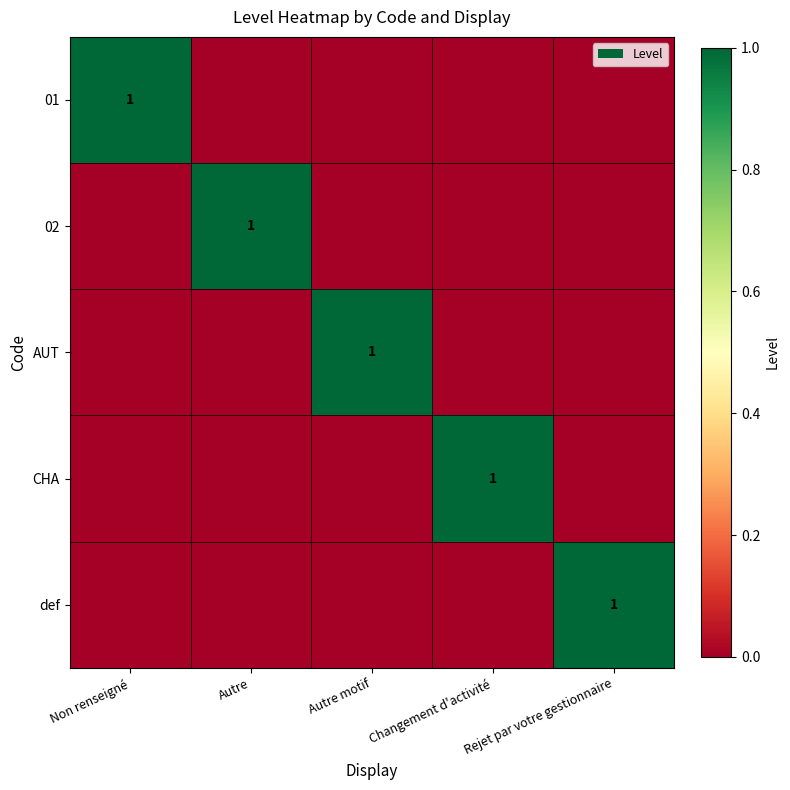

Is it true that def equals 0 at Rejet par votre gestionnaire?

False